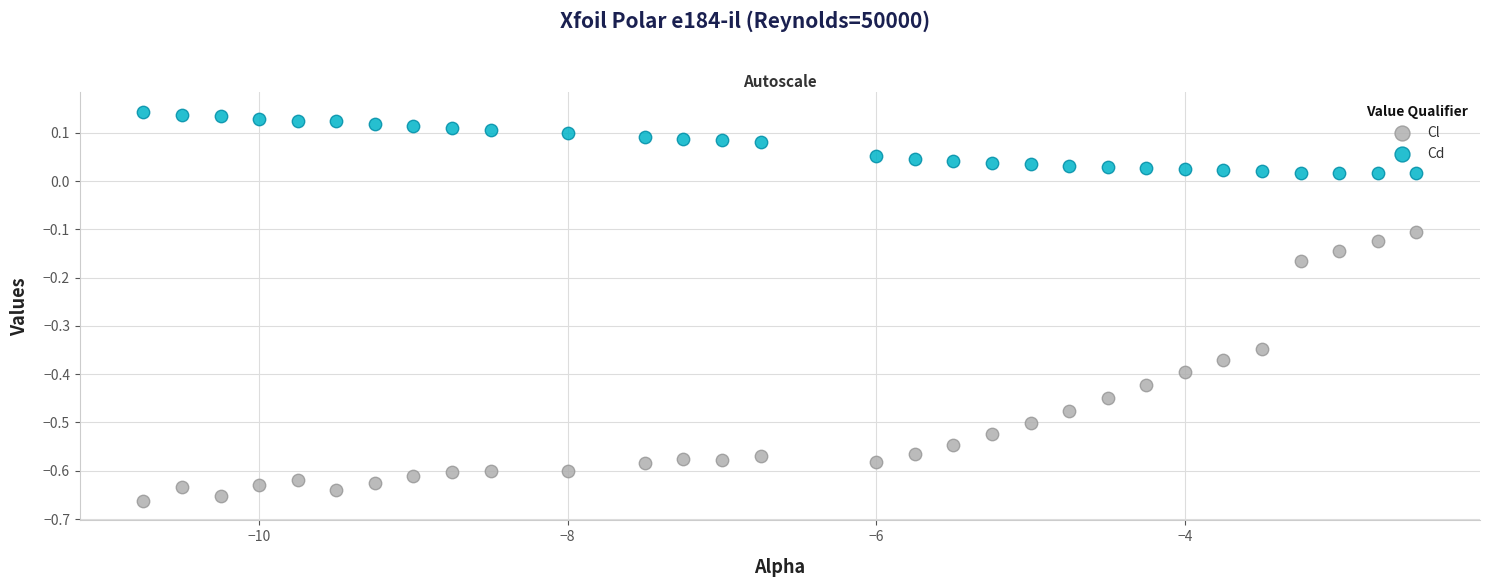

Which series reaches the maximum Y coordinate?

Cd